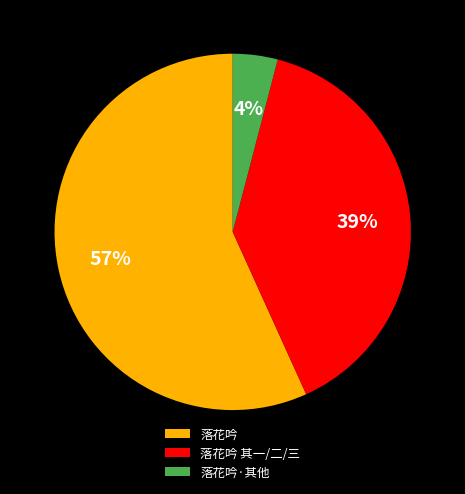

To the nearest percent, what is the difference between the largest and smallest slice percentages?

53%